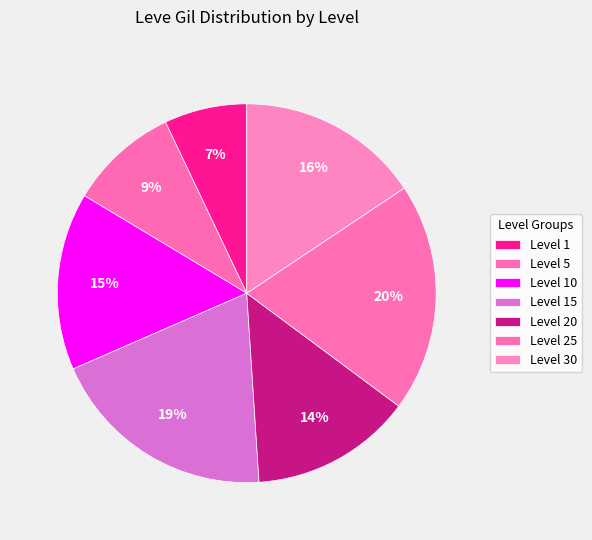

How many slices are in this pie chart?

7